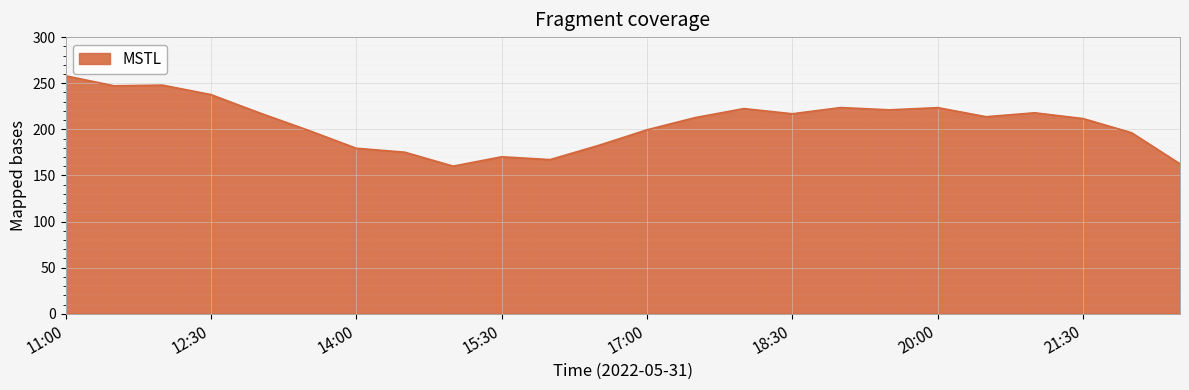

Count the number of values greater than 213.

12